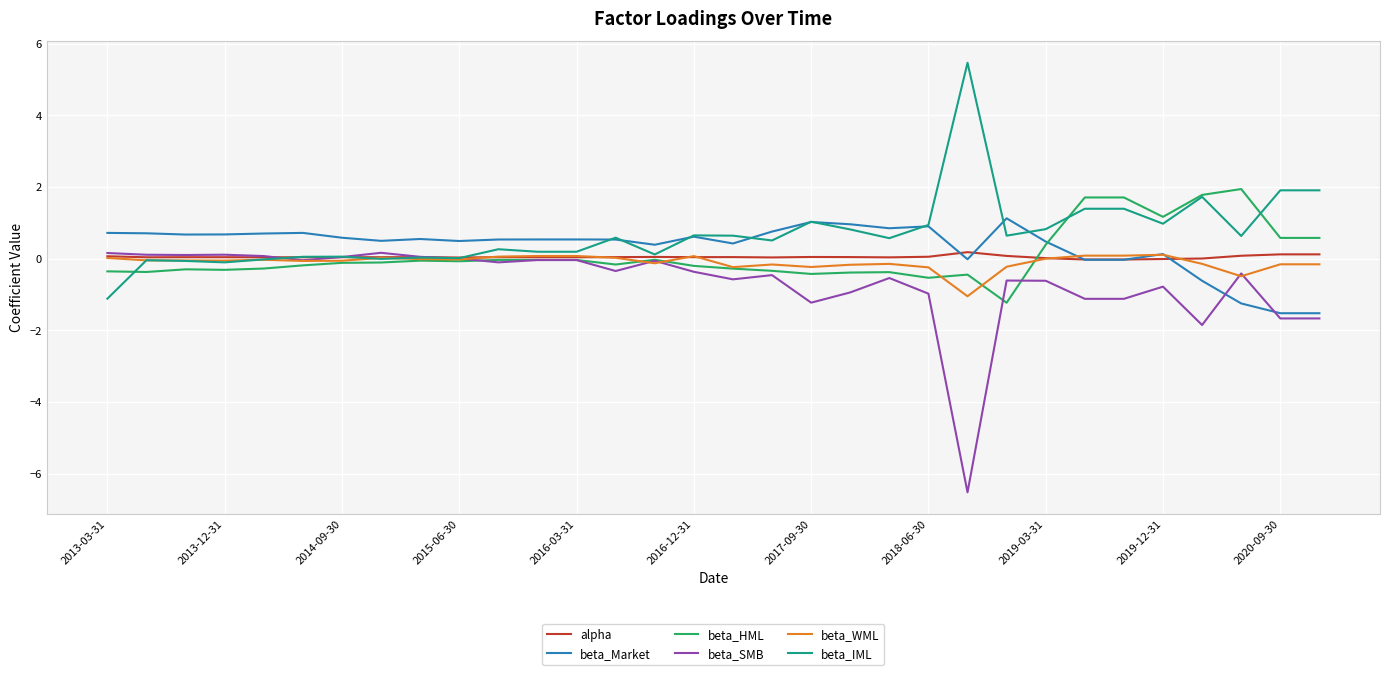

What is the lowest value of the beta_HML series?

-1.2